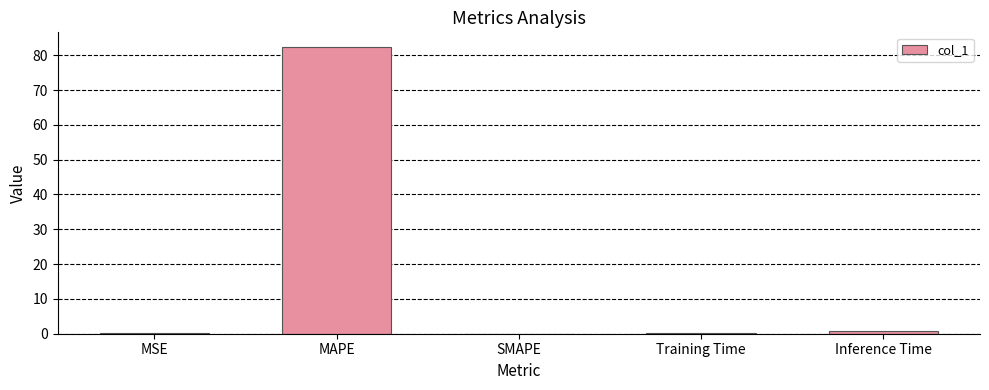

What is the average value?

16.7